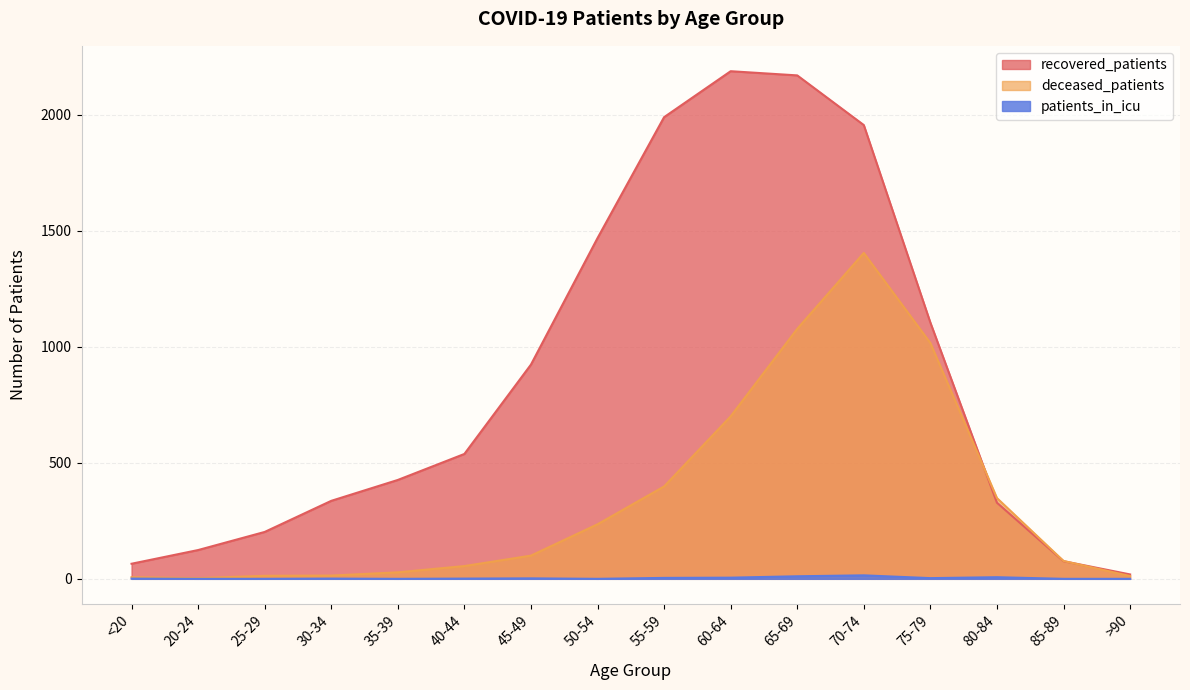

What is the difference between the maximum and minimum values in the recovered_patients series?

2168